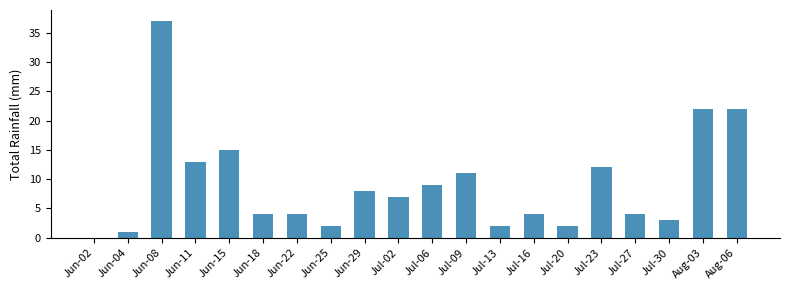

At which category does the chart reach its peak across all series?

Jun-08